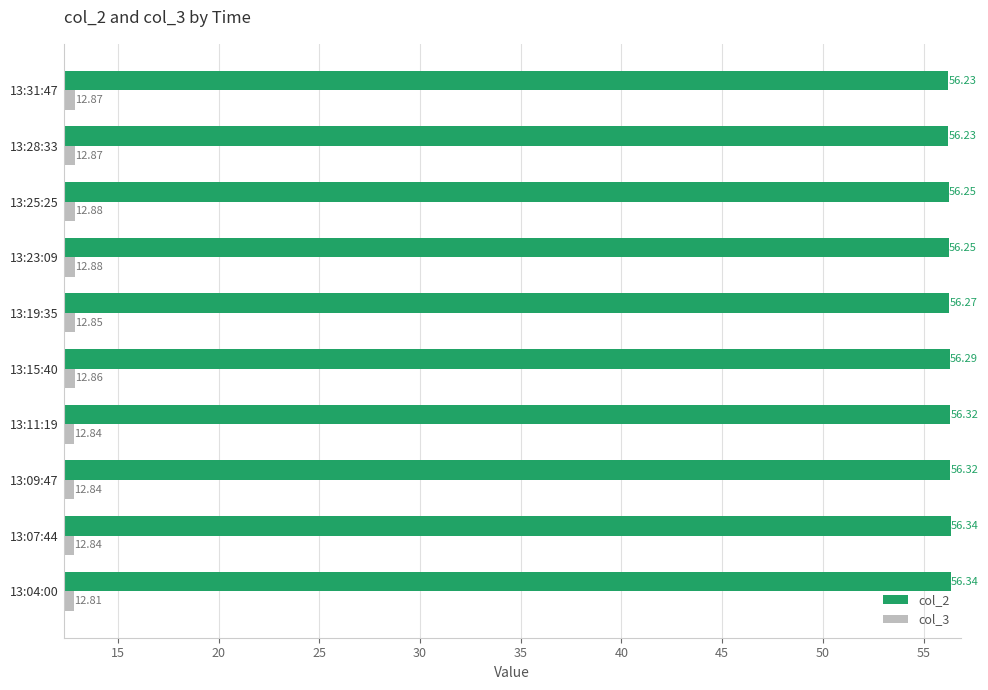

What is the average value of the col_2 series?

56.3